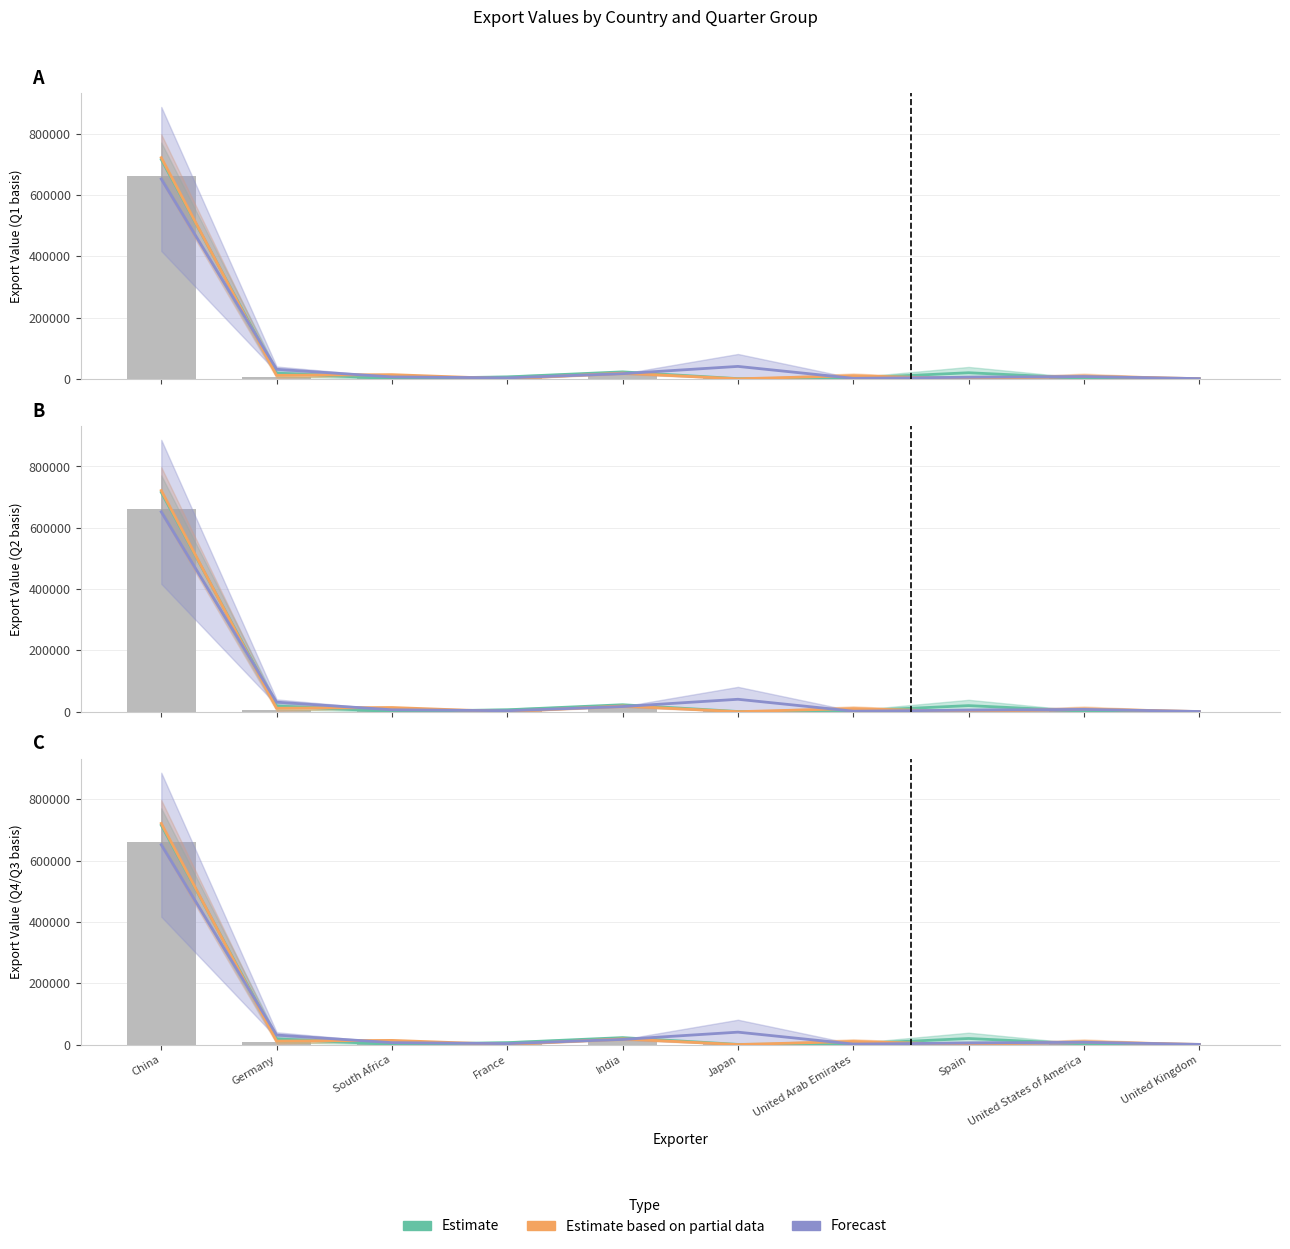

Which label corresponds to the smallest value in the chart?

Japan